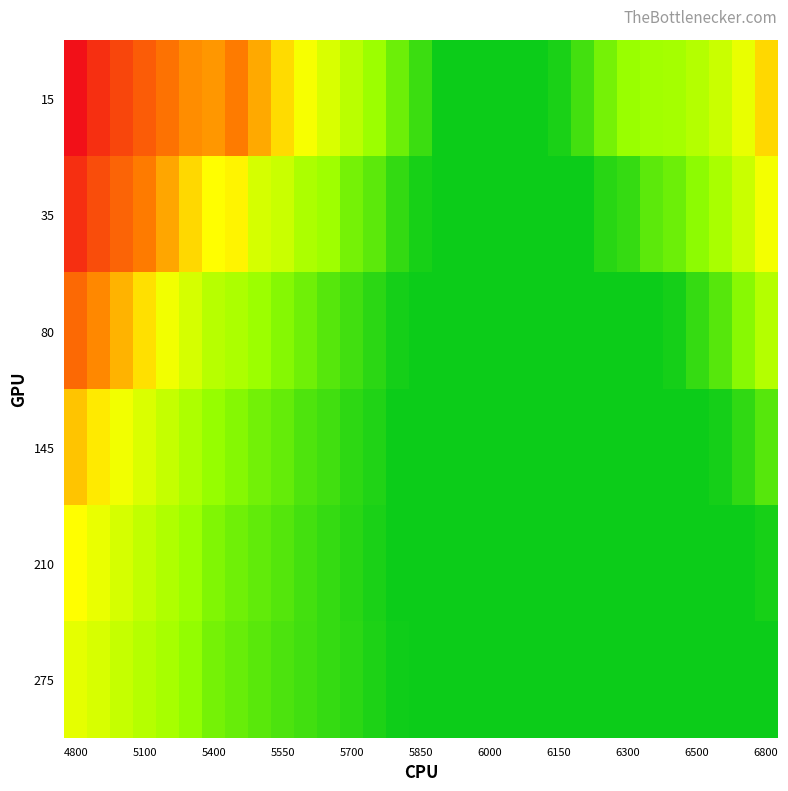

What is the smallest value displayed?

0.1